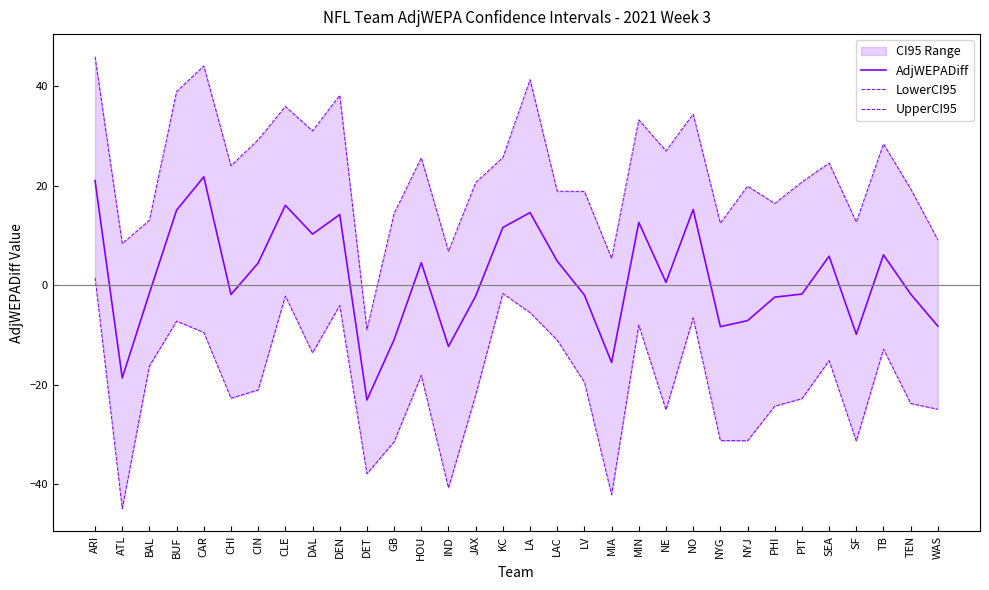

Rank the series by their maximum value, from lowest to highest.

LowerCI95, AdjWEPADiff, UpperCI95